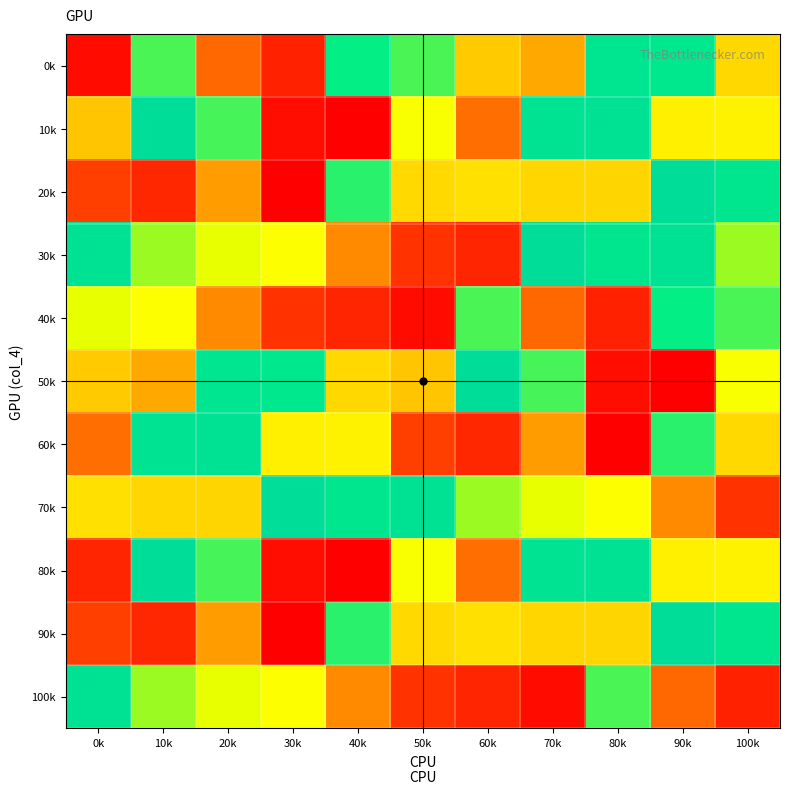

Count the number of data series in this chart.

11